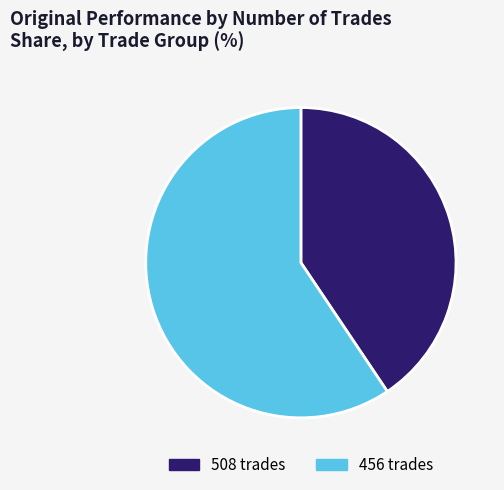

Rank the categories by value from lowest to highest.

508 trades, 456 trades